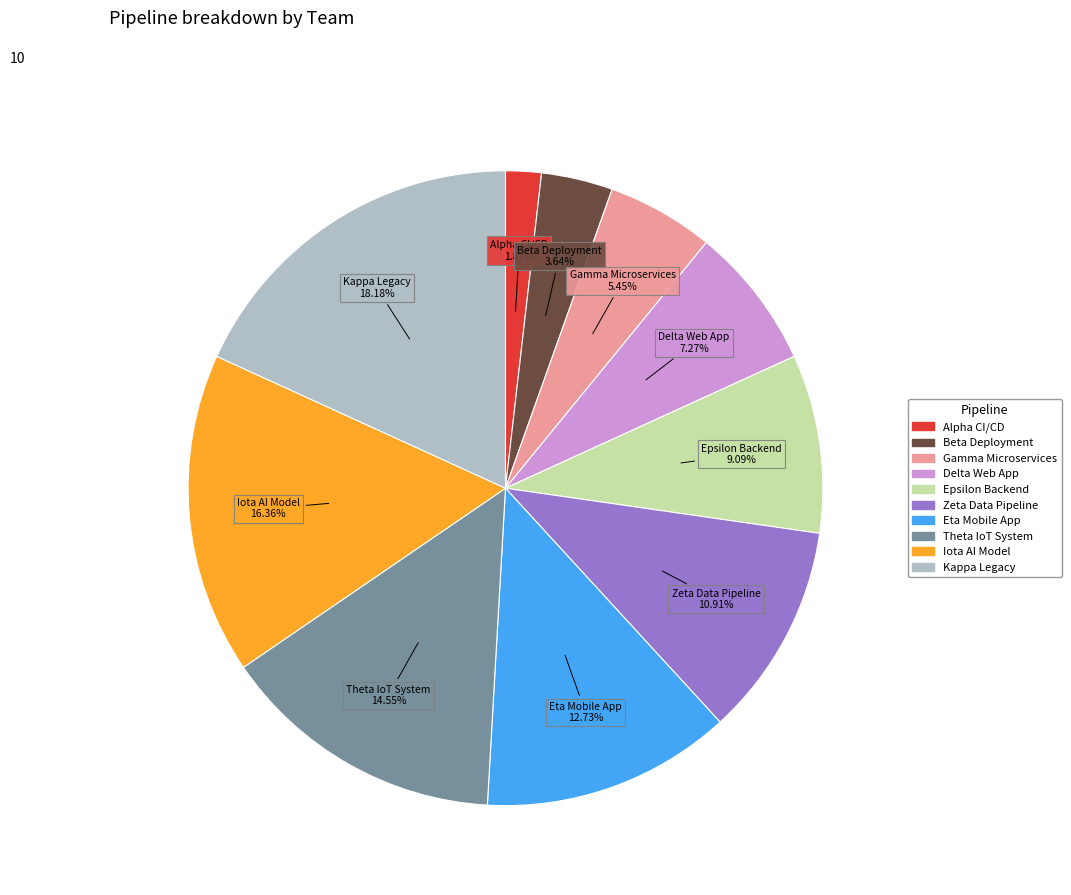

What percentage is the Kappa Legacy slice, to the nearest percent?

18%